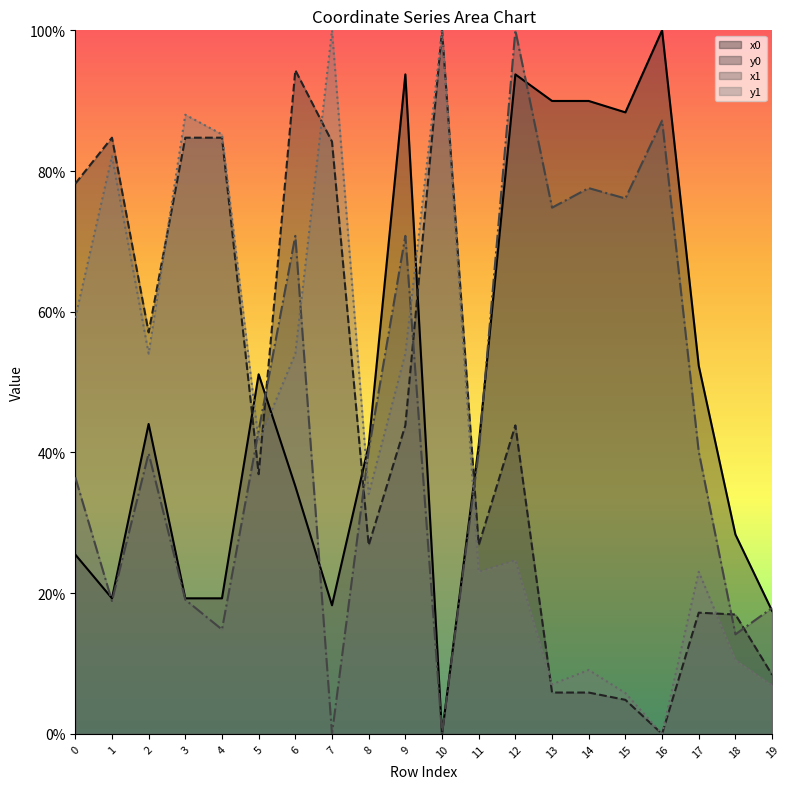

Rank the series at 15 from lowest to highest value.

y0, y1, x1, x0